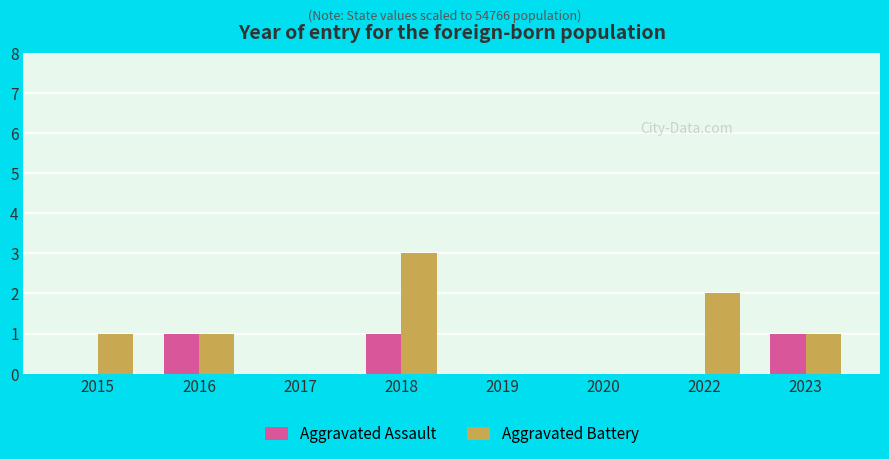

What is the highest value of the Aggravated Battery series?

3